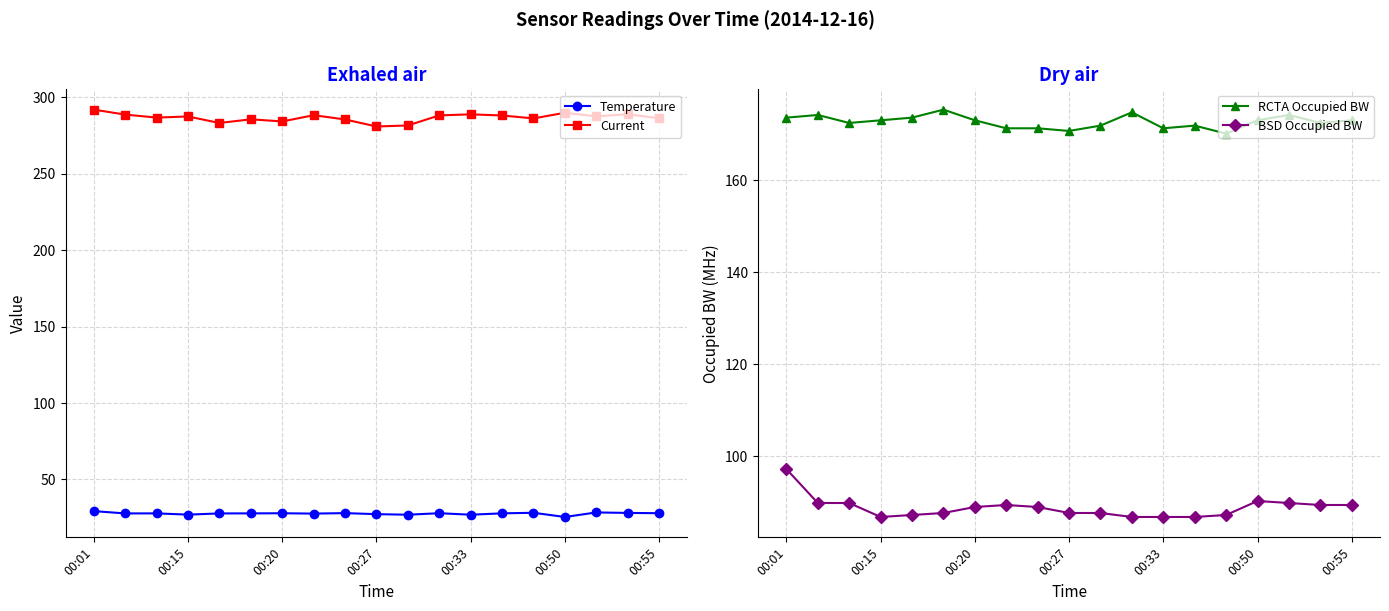

Is the value of BSD Occupied BW at 00:55 greater than the value of RCTA Occupied BW at 00:15?

No